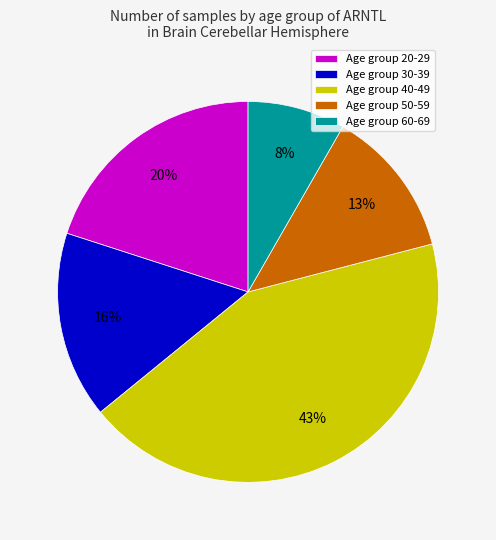

The Age group 60-69 slice represents 15% of the pie. True or false?

False